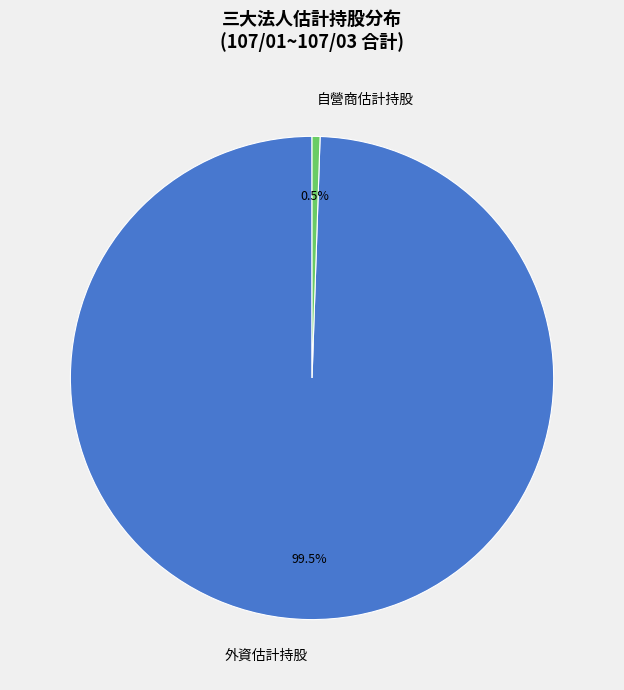

Which has a higher value, 外資估計持股 or 自營商估計持股?

外資估計持股